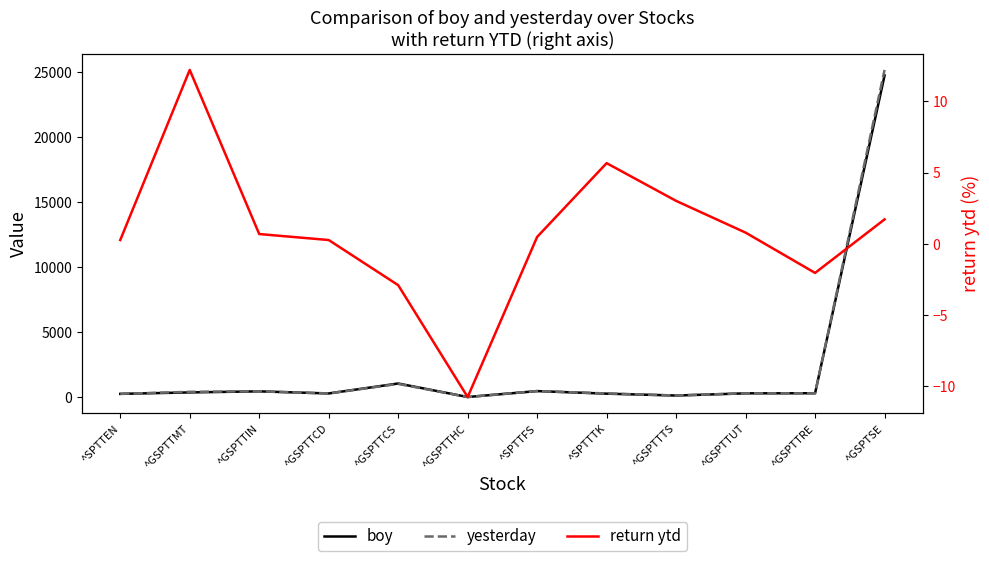

List the labels in order of boy value, smallest first.

^GSPTTHC, ^GSPTTTS, ^SPTTEN, ^SPTTTK, ^GSPTTCD, ^GSPTTUT, ^GSPTTRE, ^GSPTTMT, ^GSPTTIN, ^SPTTFS, ^GSPTTCS, ^GSPTSE